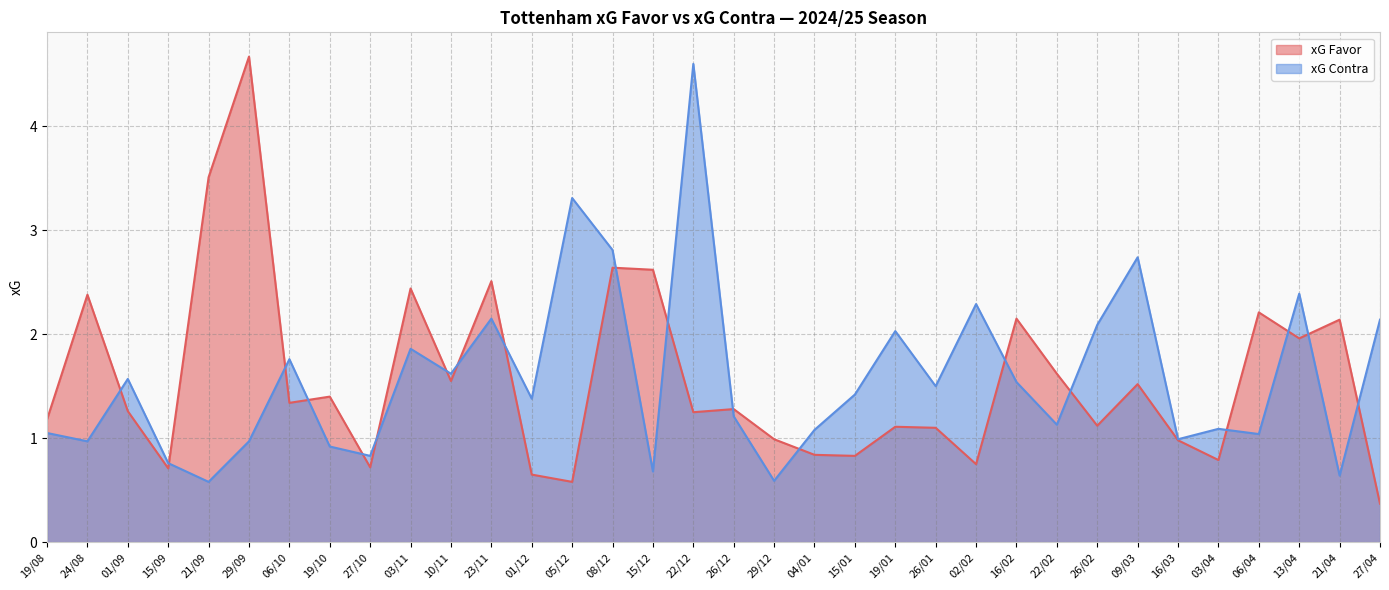

What value does the xG Favor series have at 26/12?

1.3